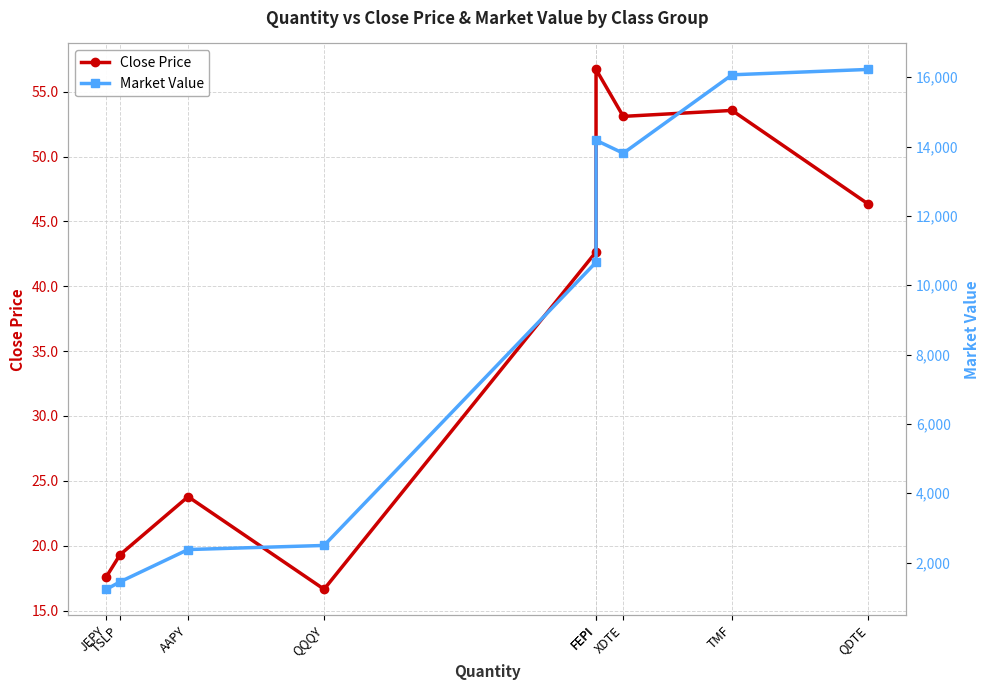

Reading left to right, transcribe all the data shown in this chart.

Close Price: 17.6	19.3	23.8	16.6	42.6	56.7	53.1	53.6	46.4
Market Value: 1233.4	1447.9	2377.7	2496.0	10662.5	14180.0	13806.0	16068.0	16222.9